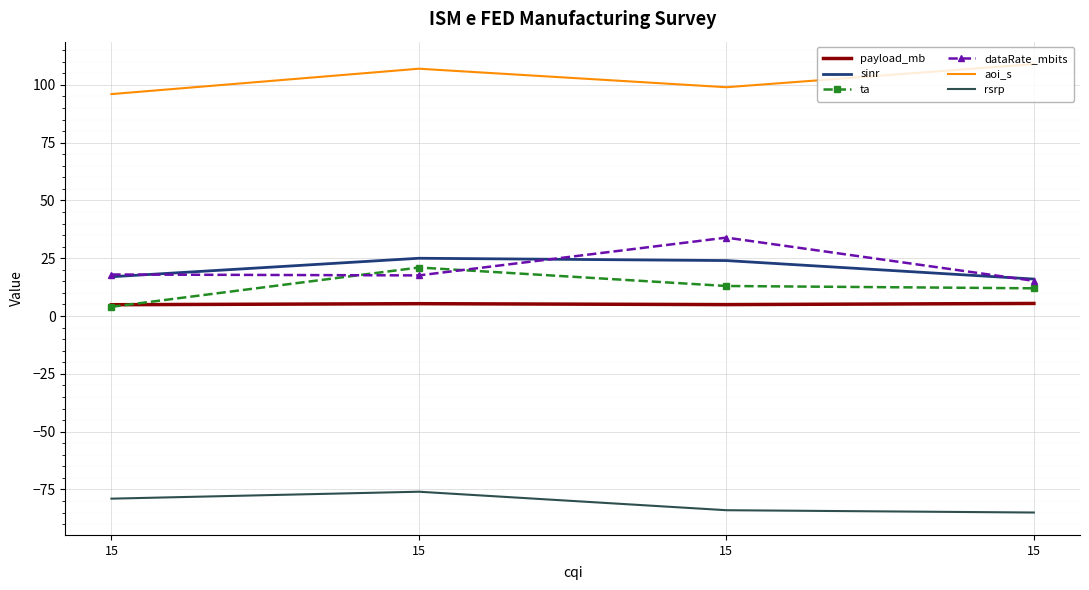

How many interior local peaks does the payload_mb series have?

1